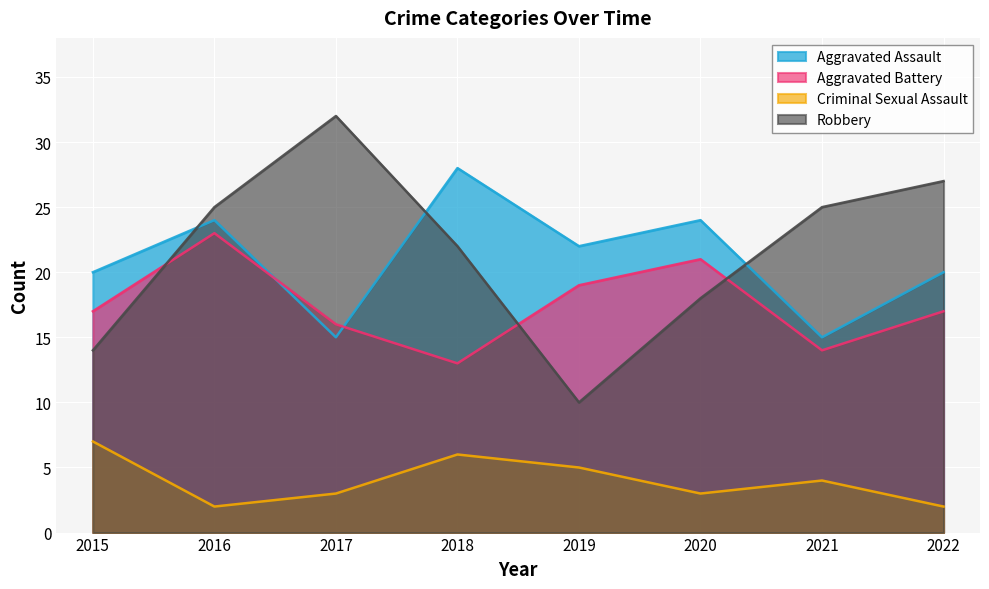

What is the value of the Aggravated Assault point at the 7th from the left?

15